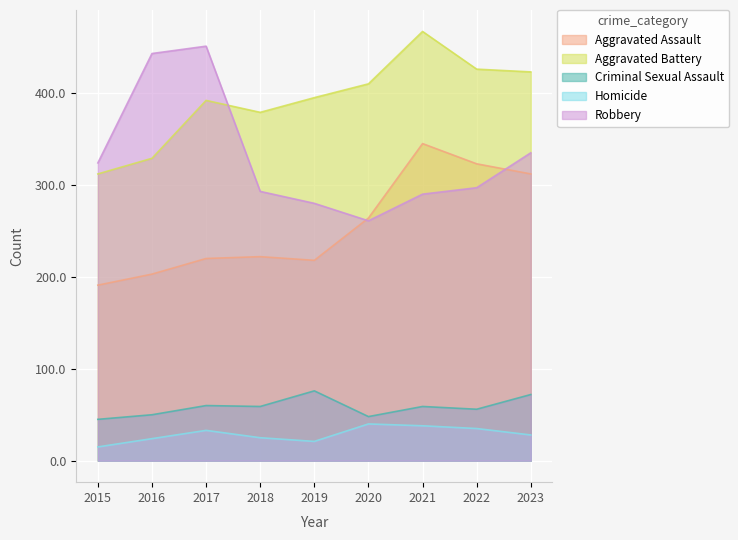

True or false: Aggravated Battery has a value of 151 at 2015.

False